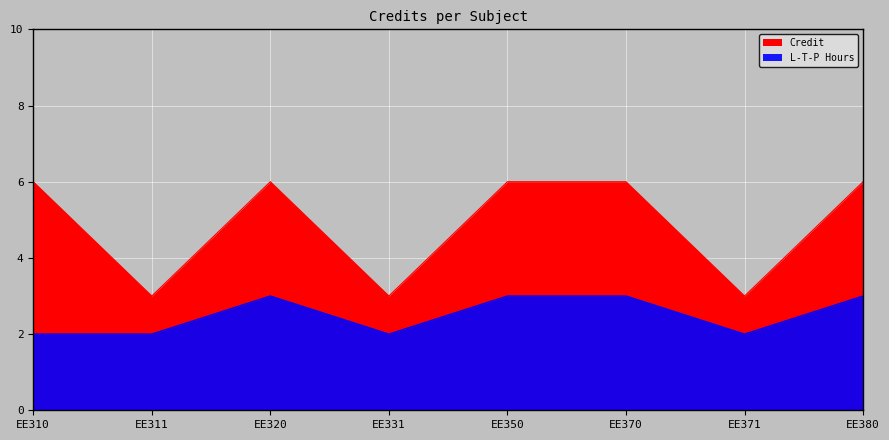

What is the ratio of the value at EE331 to the value at EE350?

0.5